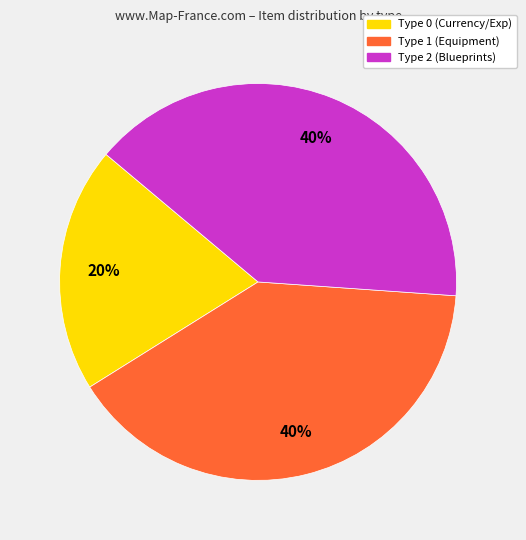

To the nearest percent, what is the average slice percentage?

33%